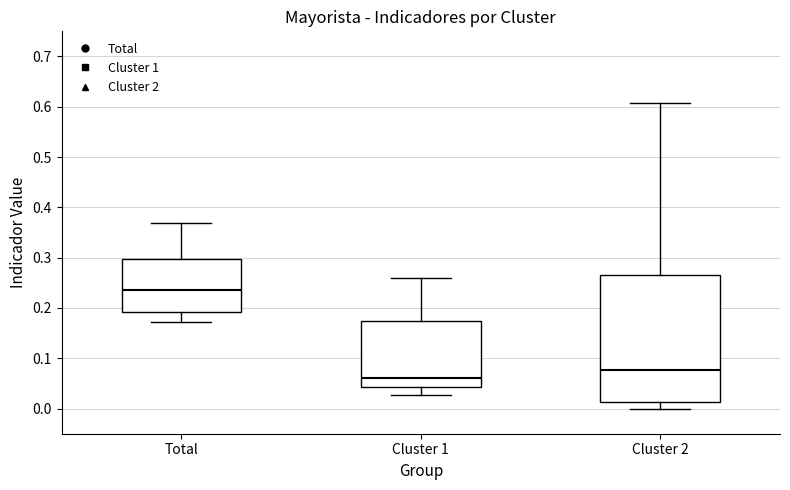

Which box's median line is the lowest?

Cluster 1